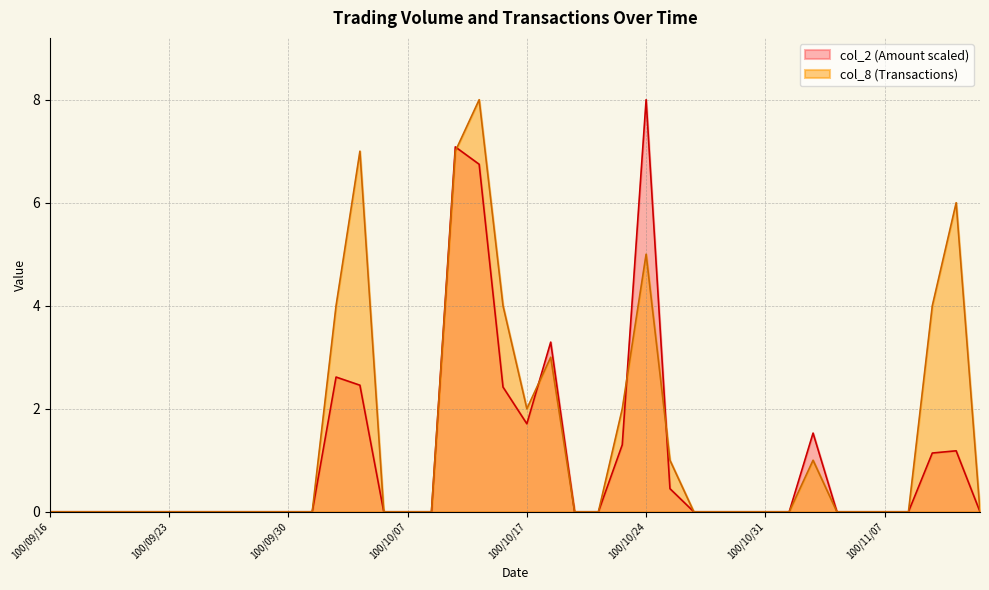

What is the label of the 32nd point from the left?

100/11/01